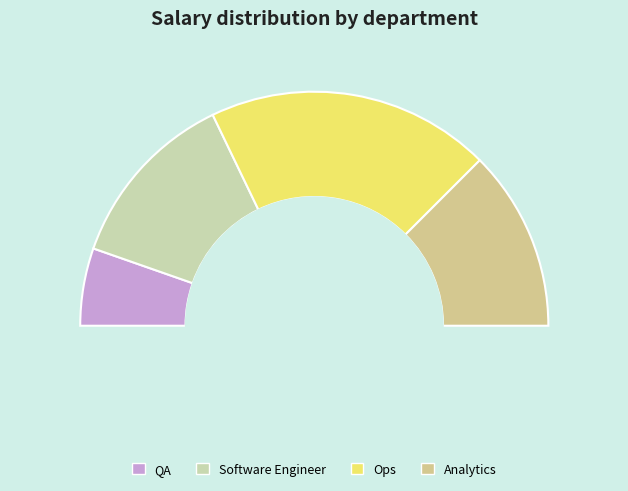

What percentage is NOT represented by Analytics?

75.0%